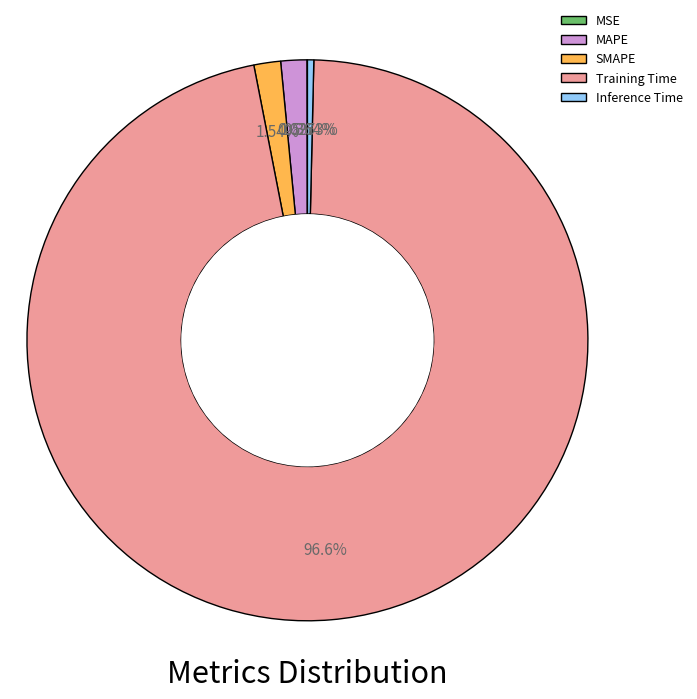

Does MAPE represent more than half of the total?

No